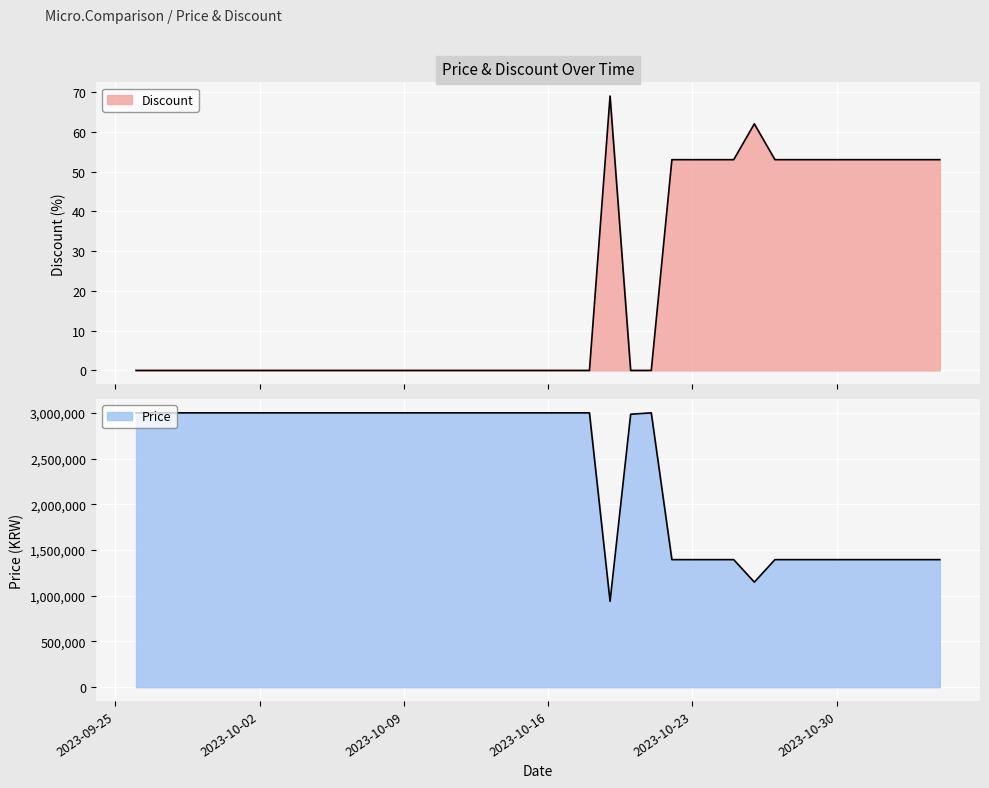

Which series has the largest range (max minus min)?

Price